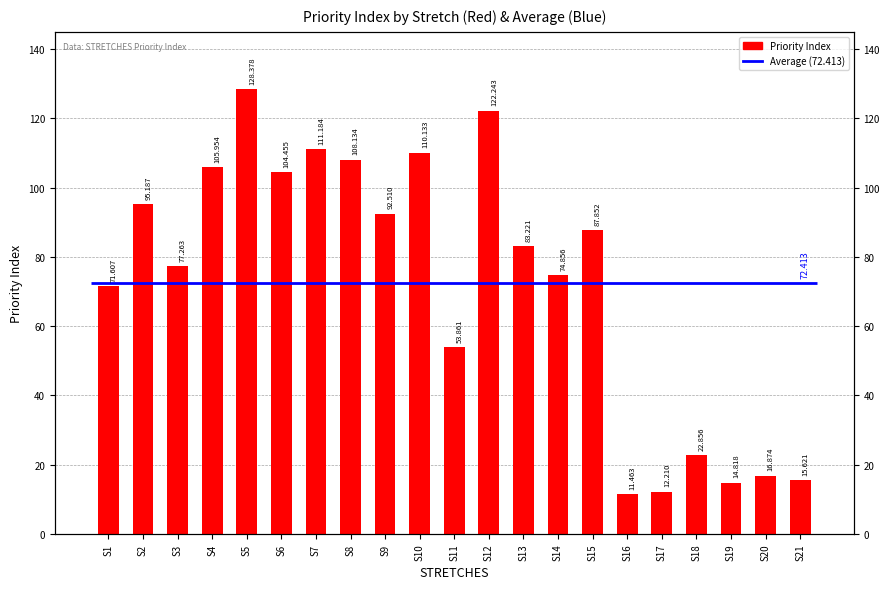

What is the change in value from S1 to S4?

+34.3